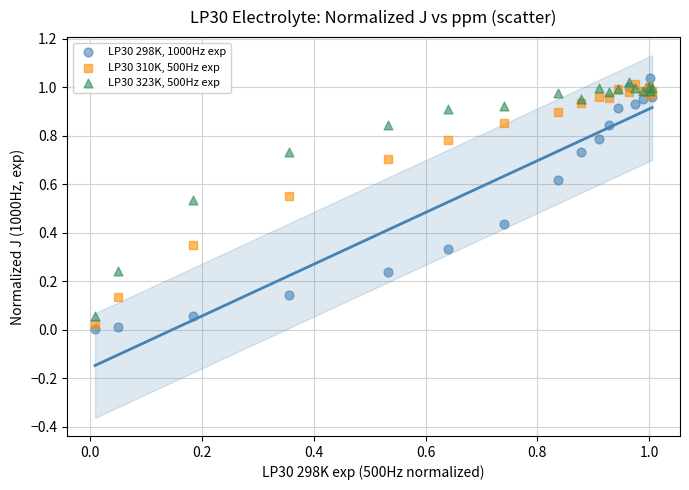

Which series contains the lowest Y value?

LP30 298K, 1000Hz exp